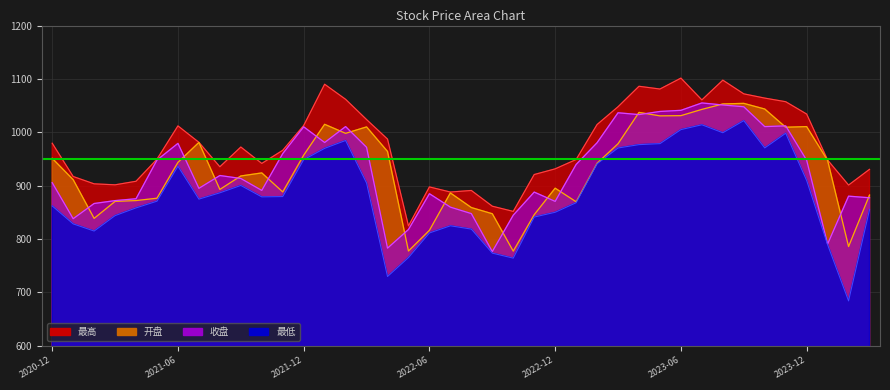

What is the sum of all 收盘 values?

37147.1